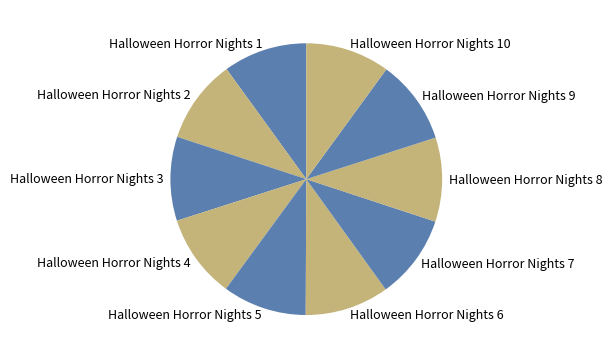

How many segments does this pie chart have?

10